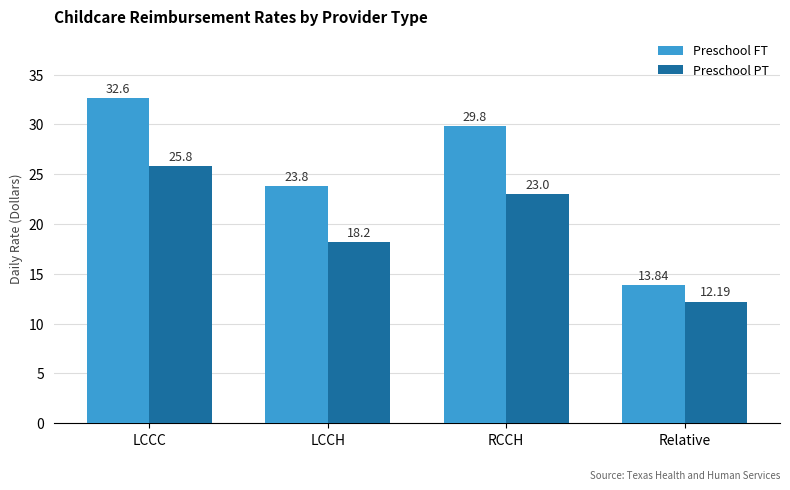

At which label does Preschool FT reach its peak?

LCCC